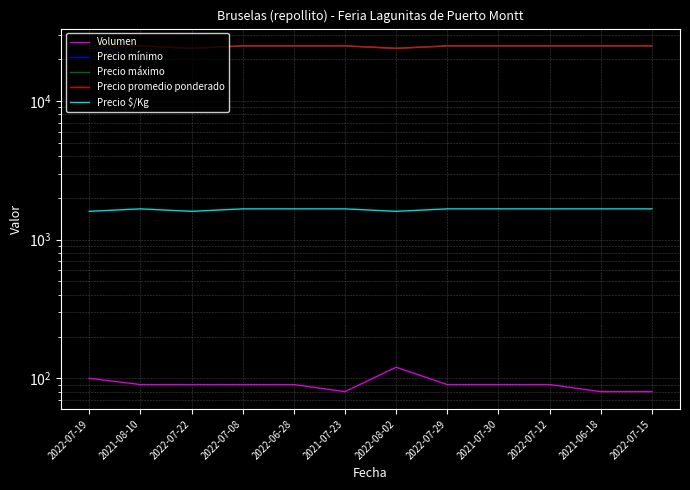

The Precio promedio ponderado series shows 36257 at 2022-06-28. True or false?

False